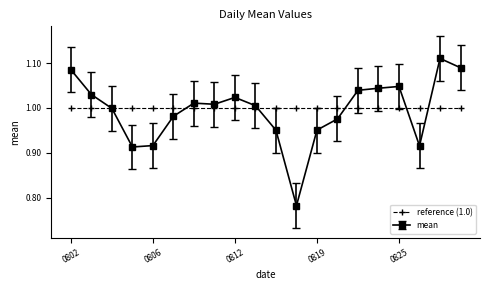

Which series has the widest spread of values?

mean